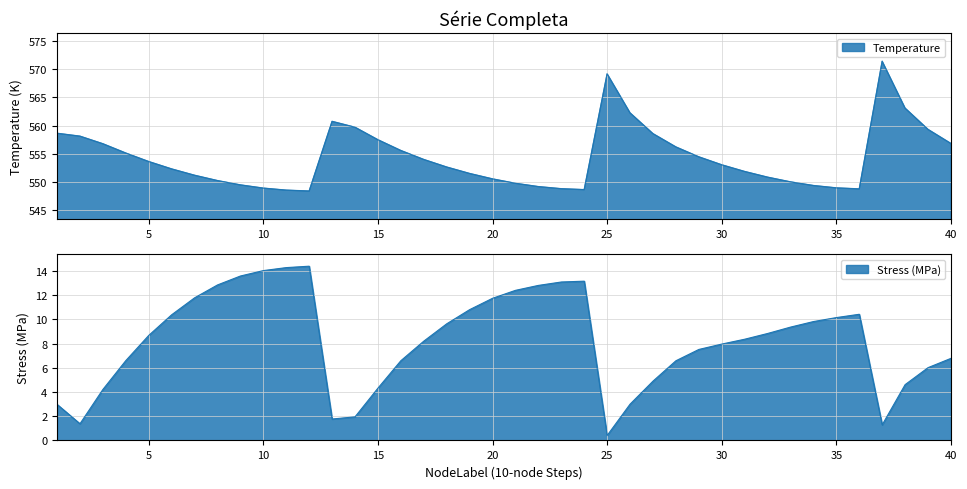

In Stress_MPa, how many points are higher than both neighbors (excluding endpoints)?

3